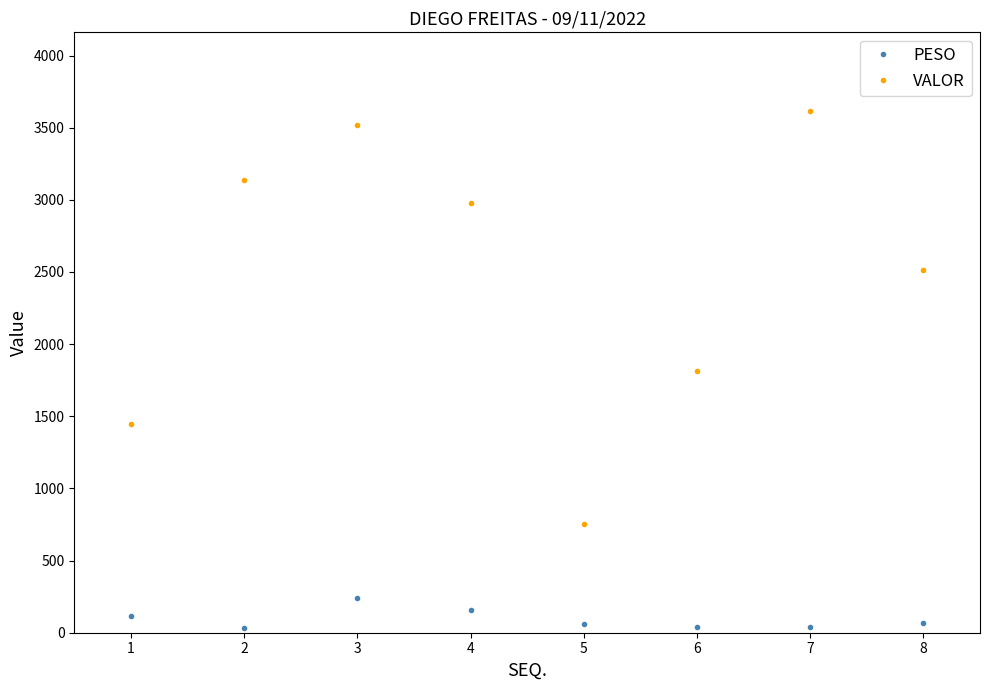

True or false: PESO and VALOR intersect in this chart.

False